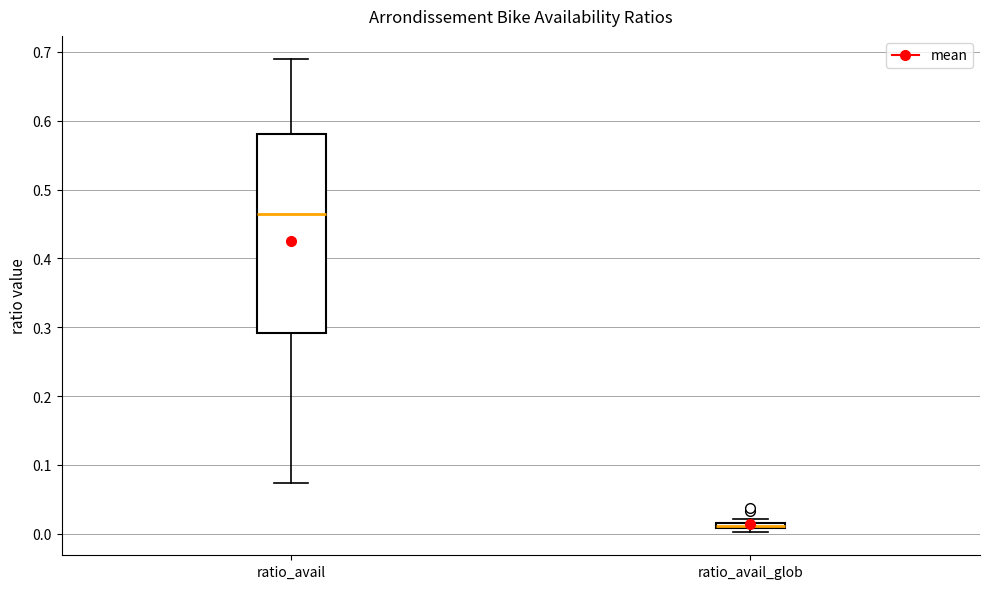

Comparing the boxes themselves (not the whiskers), which one is the tallest?

ratio_avail